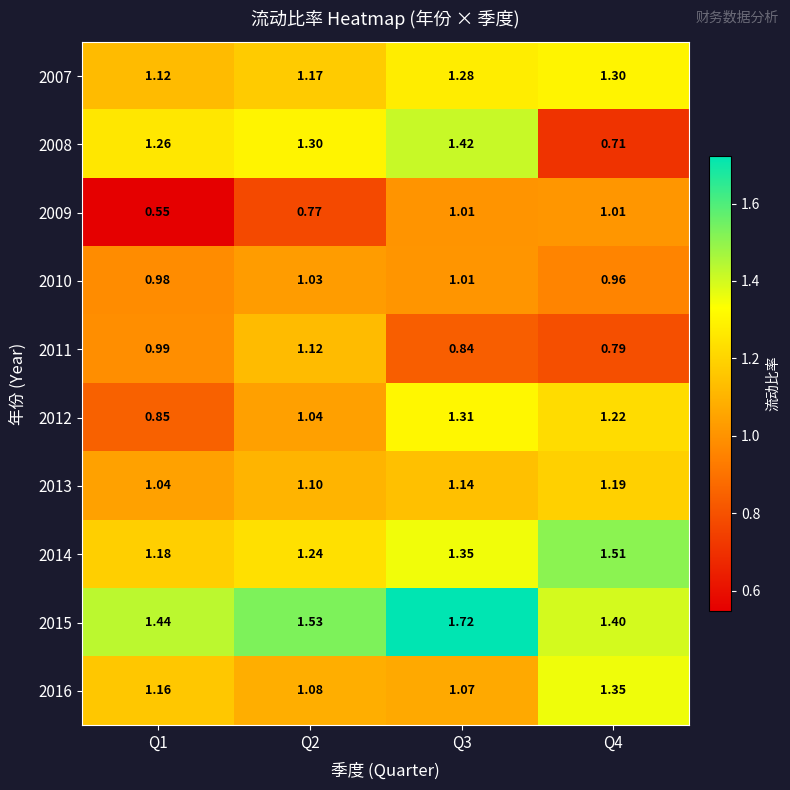

Is the value of 2009 at Q1 greater than the value of 2011 at Q1?

No